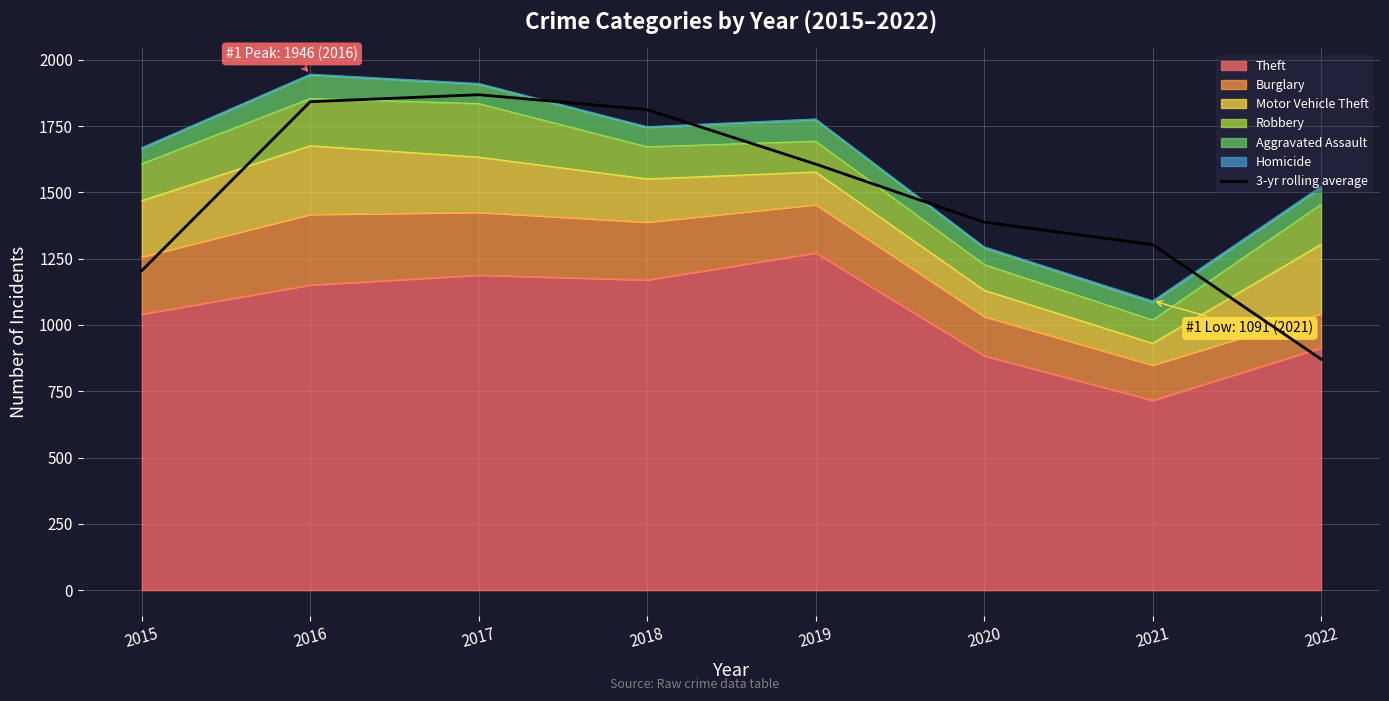

The value at 2016 is 1085.0. True or false?

False